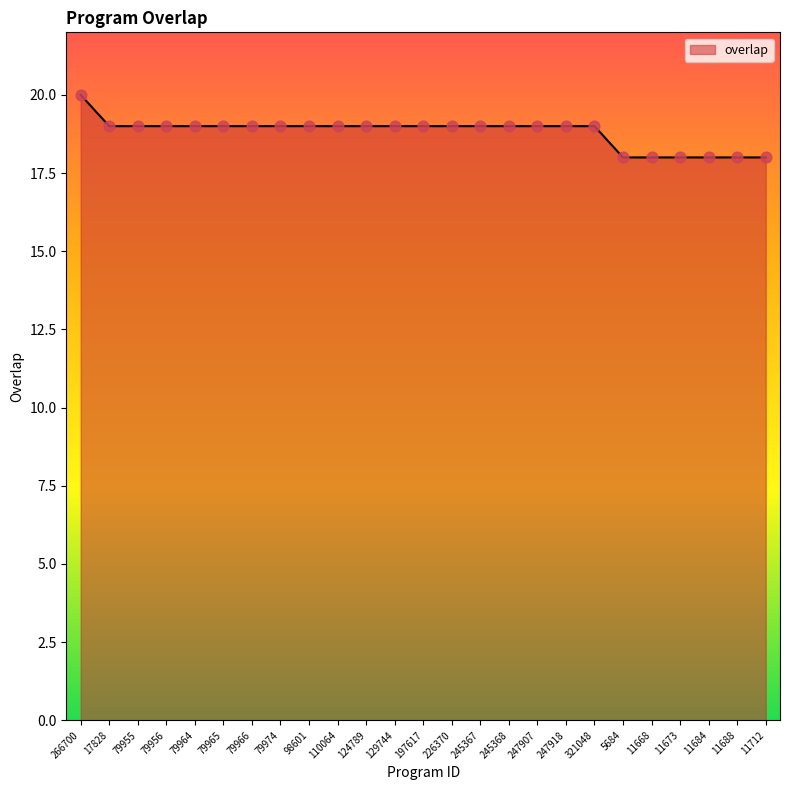

What is the ratio of the value at 197617 to the value at 11673?

1.1